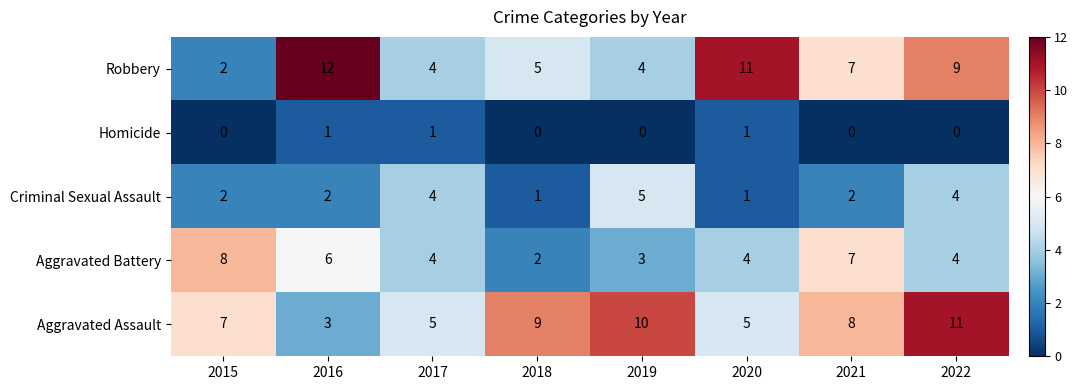

What is the total value across all series at 2018?

17